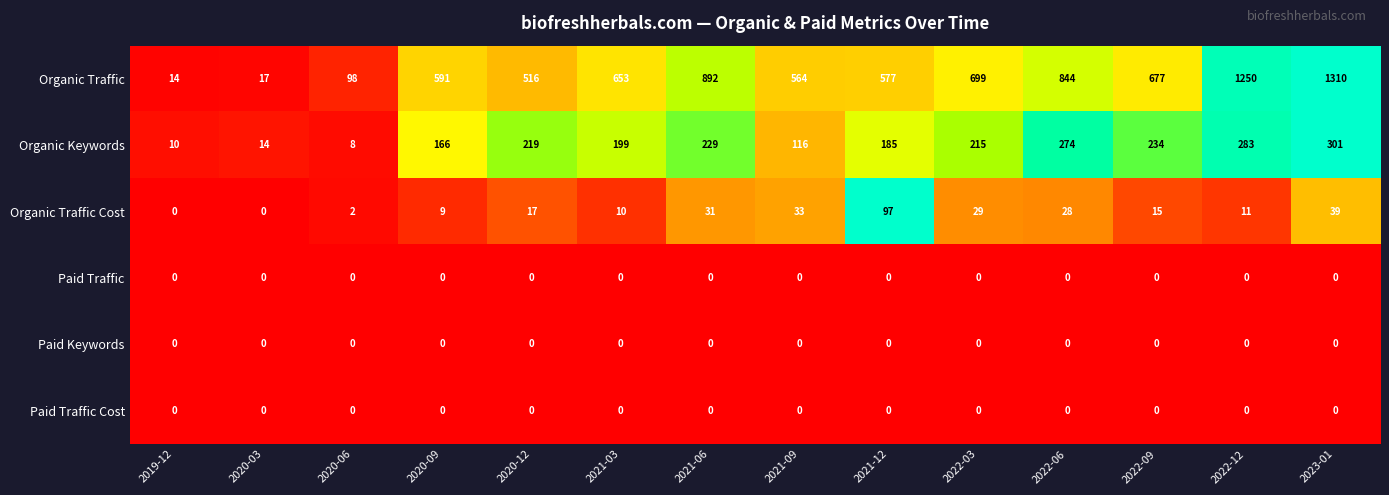

How many distinct data groups are displayed?

6